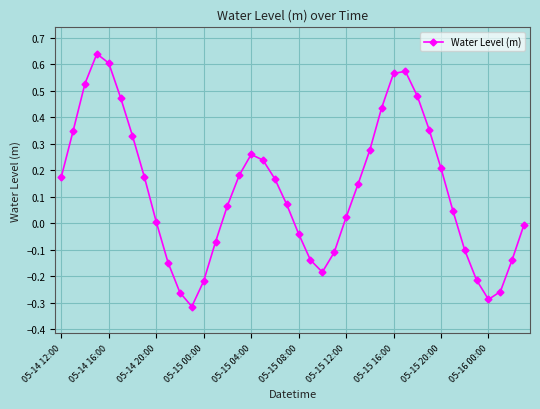

What is the difference between the maximum and minimum values?

1.0